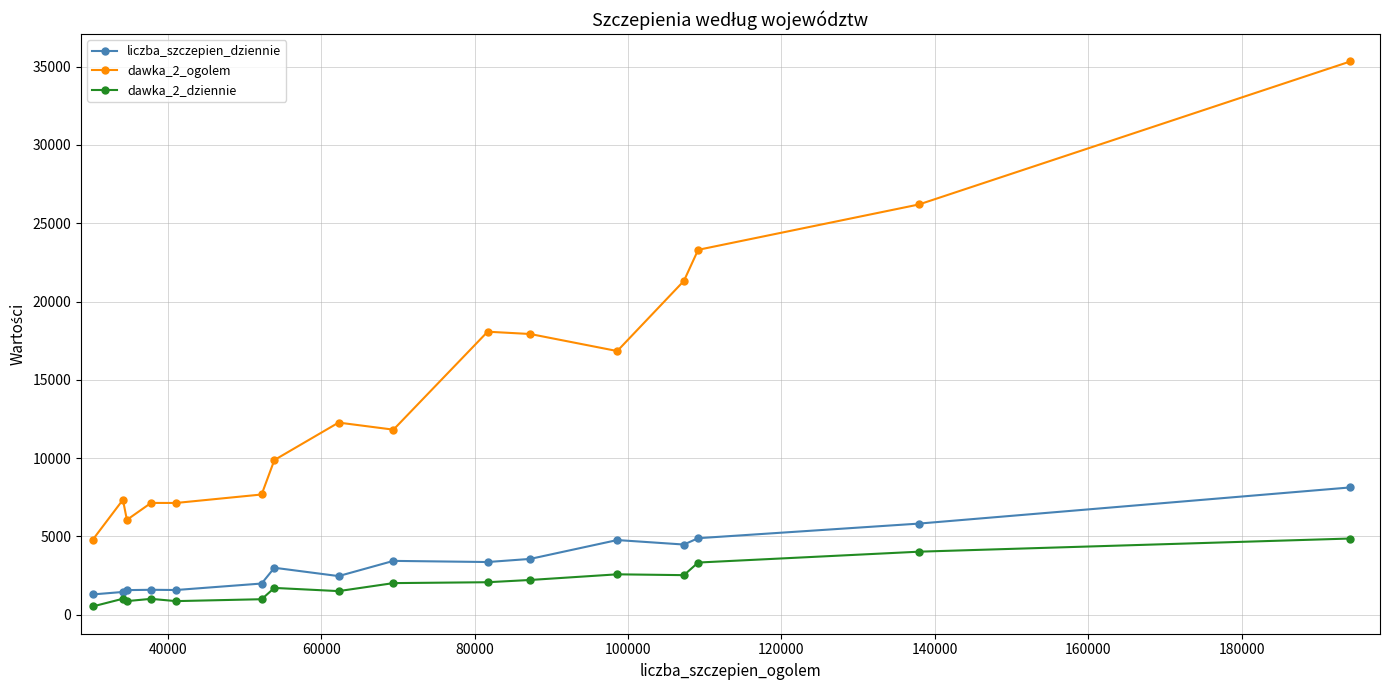

What is the value of the dawka_2_dziennie point at the 2nd from the left?

1025